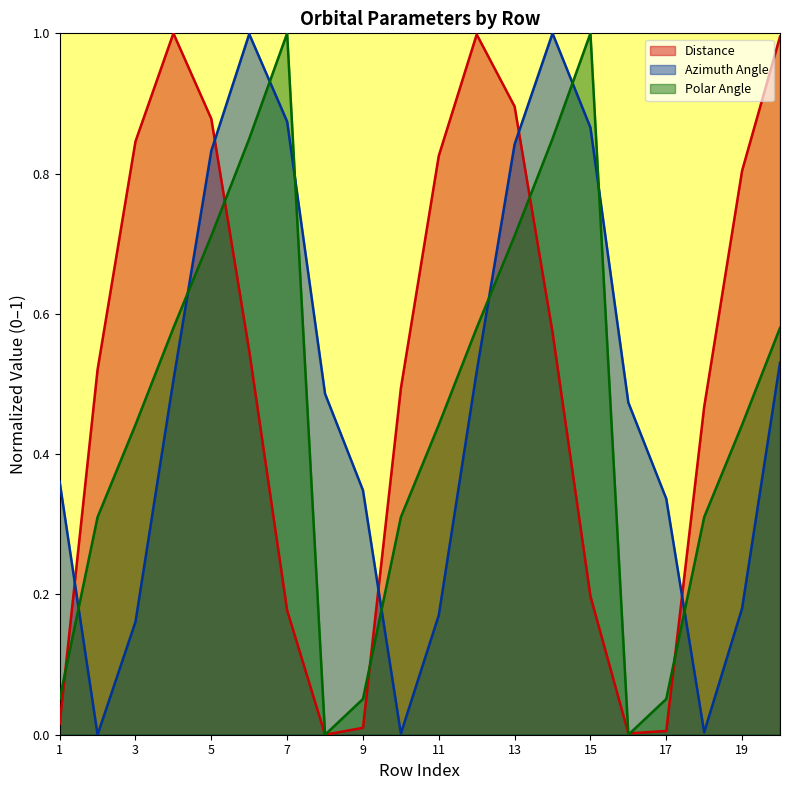

Reading left to right, what are all the values shown in this chart?

Distance: 1=0.0	2=0.5	3=0.8	4=1.0	5=0.9	6=0.5	7=0.2	8=0.0	9=0.0	10=0.5	11=0.8	12=1.0	13=0.9	14=0.6	15=0.2	16=0.0	17=0.0	18=0.5	19=0.8	20=1.0
Azimuth Angle: 1=0.4	2=0.0	3=0.2	4=0.5	5=0.8	6=1.0	7=0.9	8=0.5	9=0.3	10=0.0	11=0.2	12=0.5	13=0.8	14=1.0	15=0.9	16=0.5	17=0.3	18=0.0	19=0.2	20=0.5
Polar Angle: 1=0.1	2=0.3	3=0.4	4=0.6	5=0.7	6=0.8	7=1.0	8=0.0	9=0.1	10=0.3	11=0.4	12=0.6	13=0.7	14=0.8	15=1.0	16=0.0	17=0.1	18=0.3	19=0.4	20=0.6